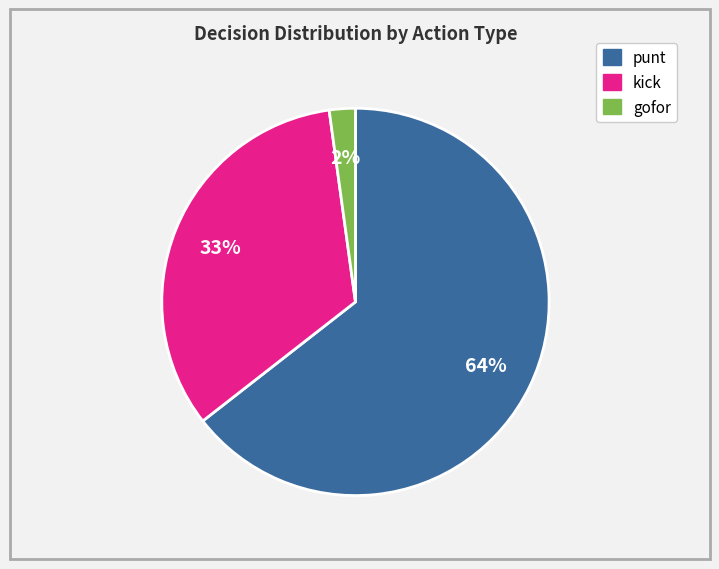

Does any single category account for the majority?

Yes